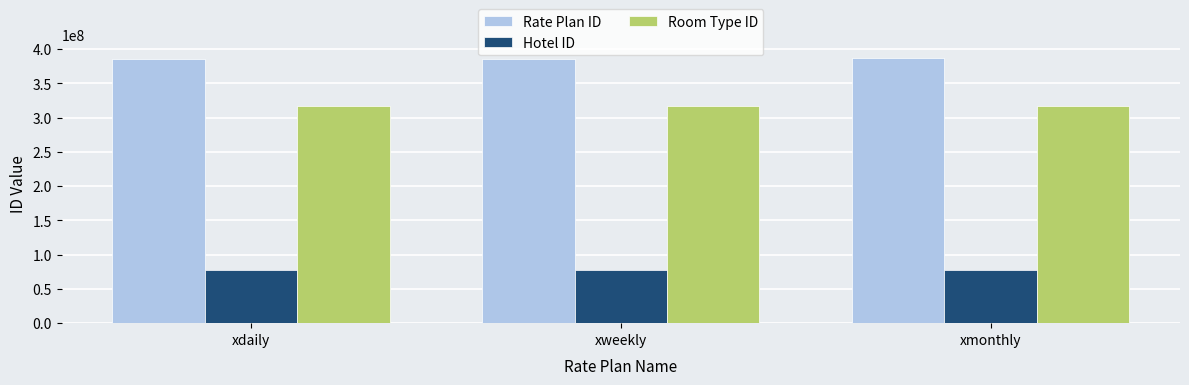

The value of Rate Plan ID at xmonthly is 387763865. True or false?

True